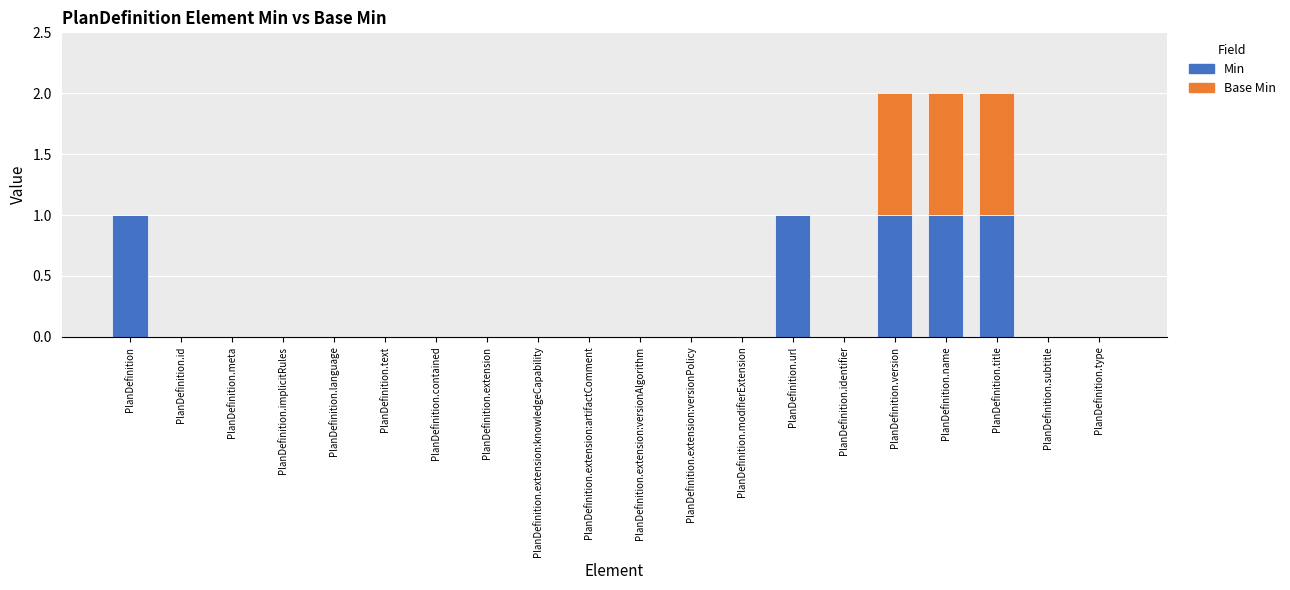

Does the chart contain stacked bars?

Yes